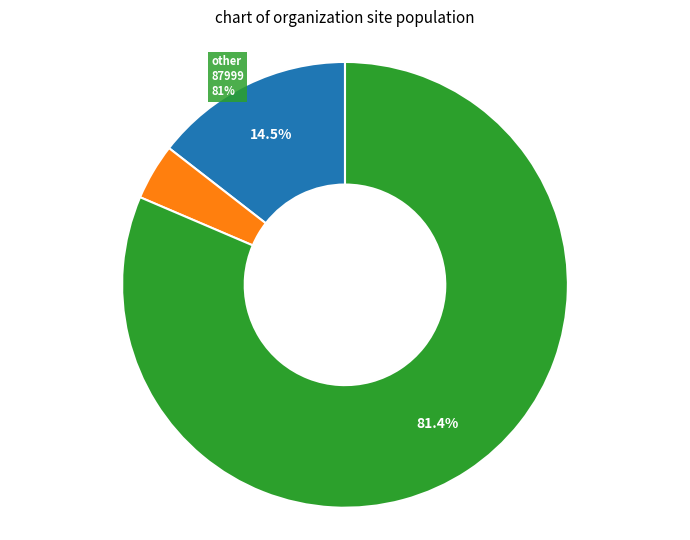

Is there any slice that represents more than half of the pie?

Yes